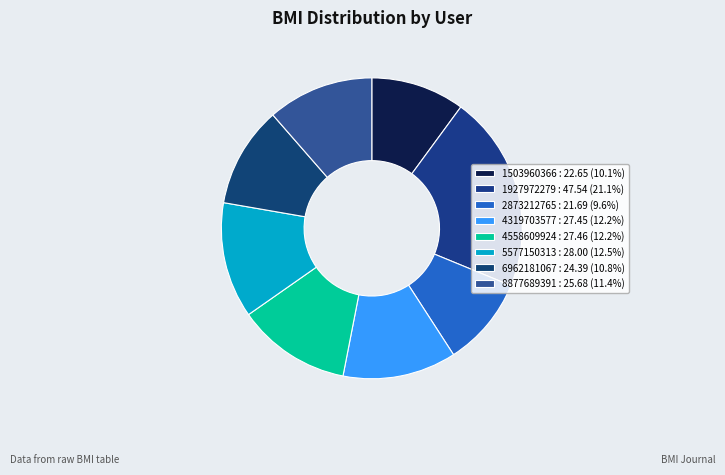

Rank the categories by value from lowest to highest.

2873212765, 1503960366, 6962181067, 8877689391, 4319703577, 4558609924, 5577150313, 1927972279